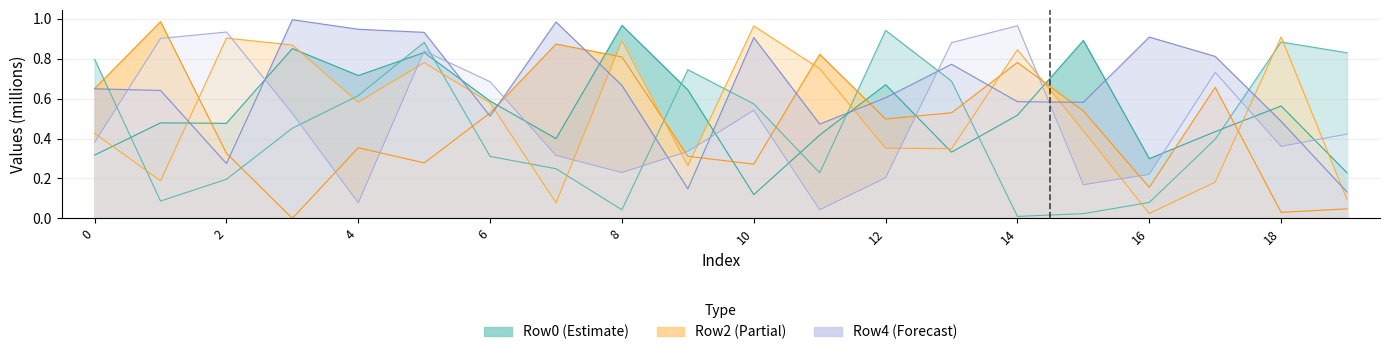

Which has a higher value, 18 or 9?

9